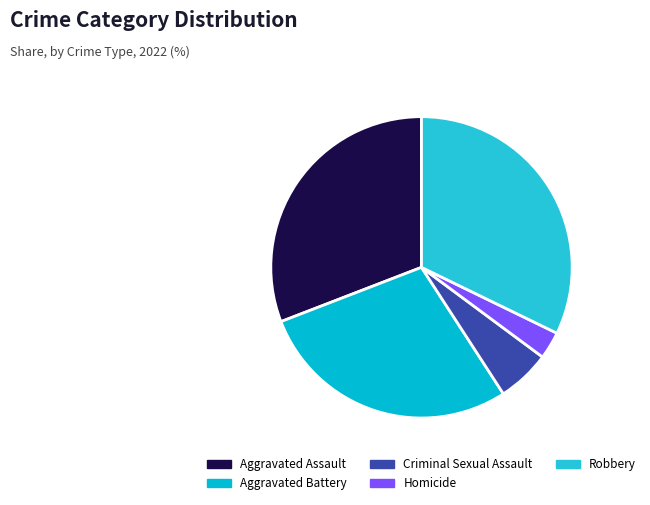

Count the number of slices in the pie.

5